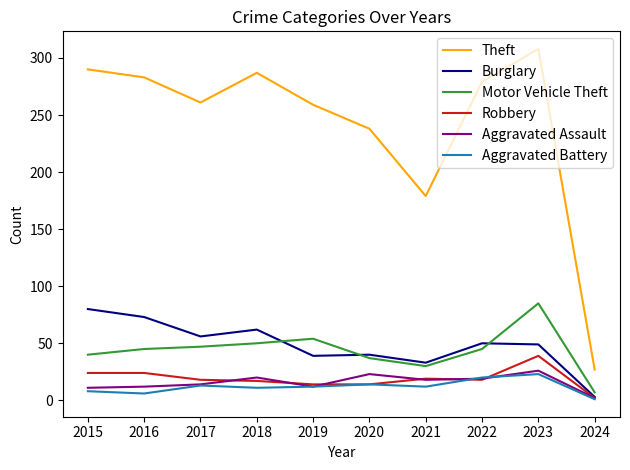

How many series are shown in this chart?

6